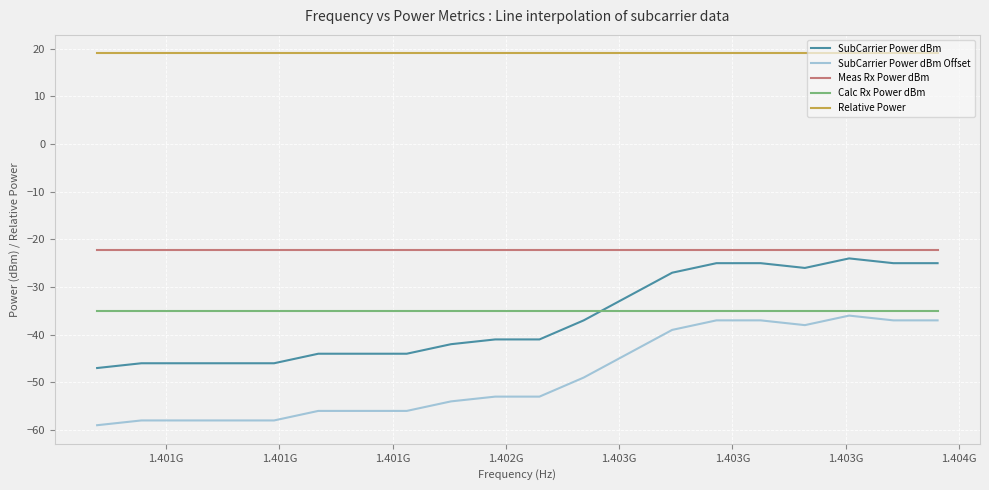

What is the smallest value displayed?

-59.0